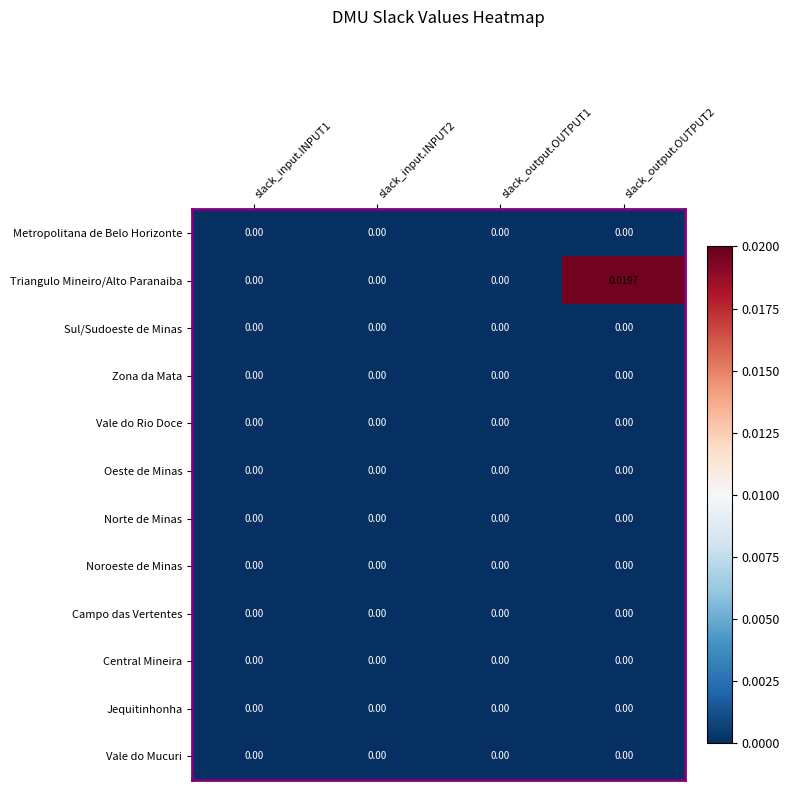

Which series has the largest total across all categories?

Triangulo Mineiro/Alto Paranaiba